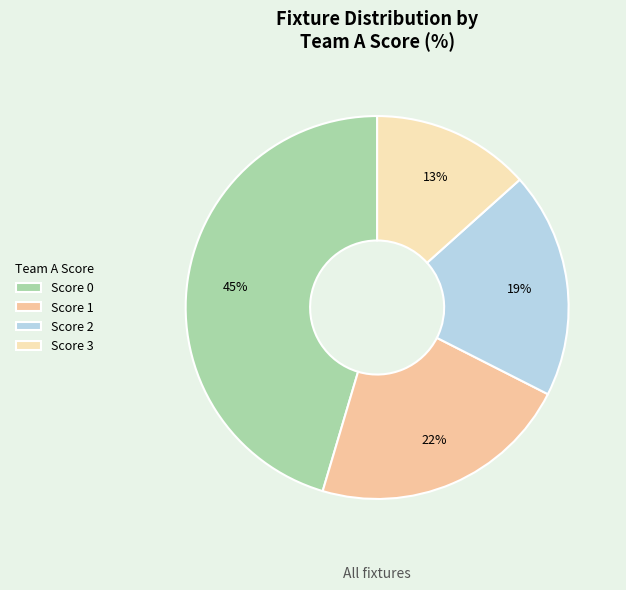

How many slices are in this pie chart?

4